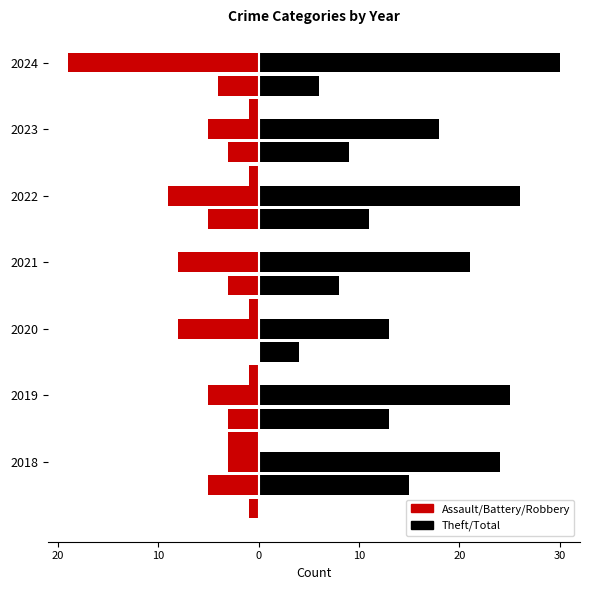

What is the difference between the highest and lowest values at 20?

16